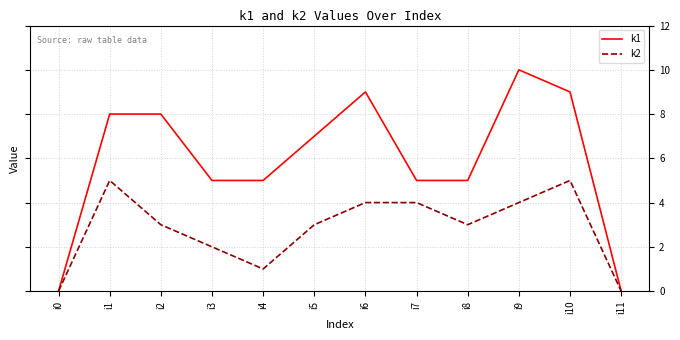

What is the average value of the k1 series?

6